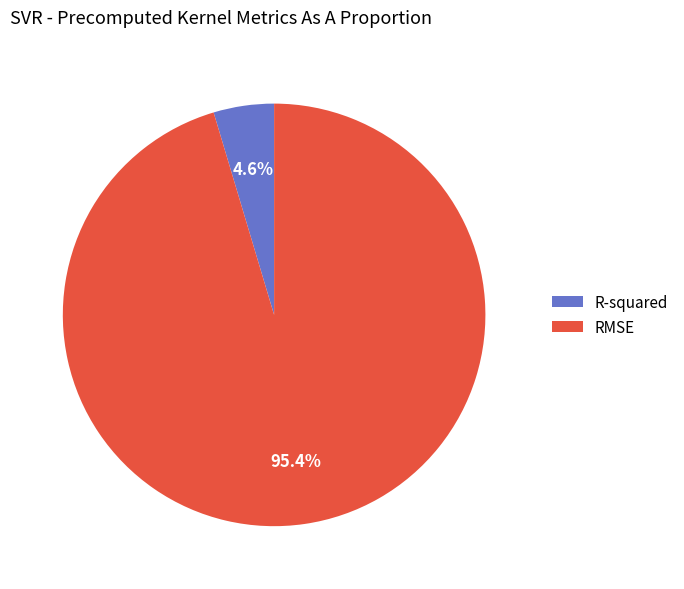

Rank the categories by value from highest to lowest.

RMSE, R-squared